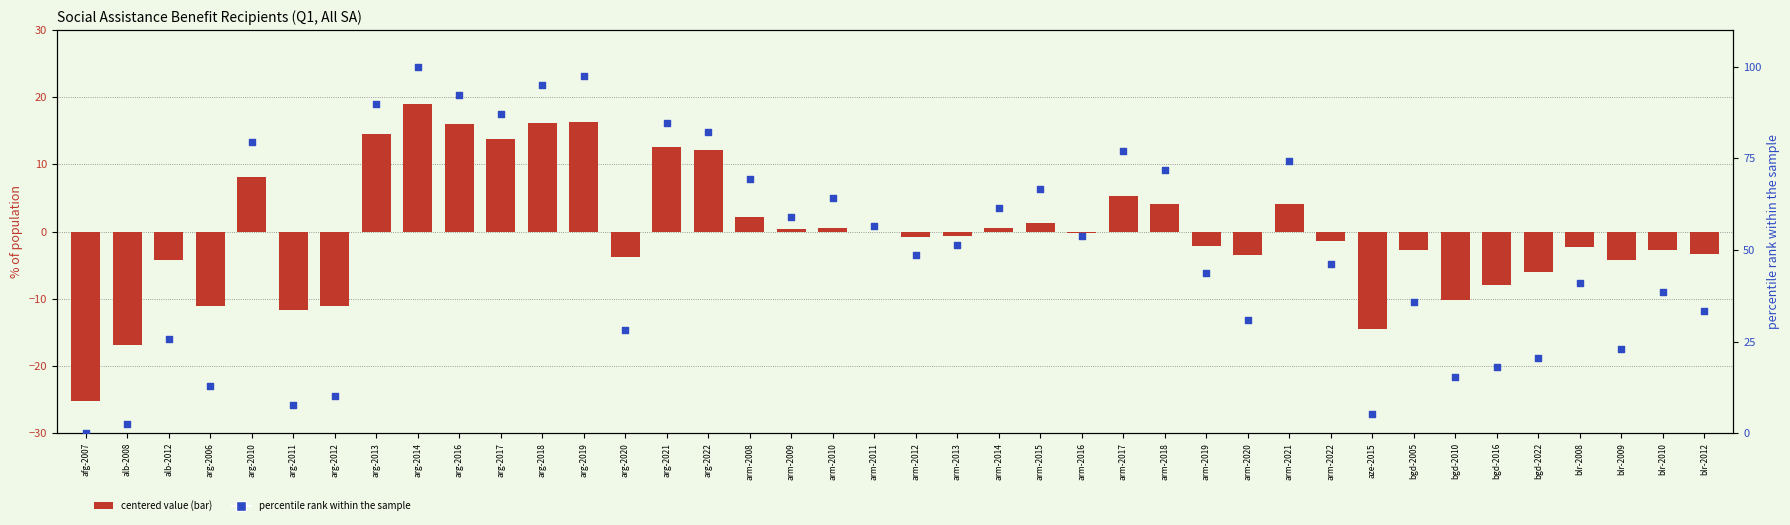

Which series reaches the maximum Y coordinate?

percentile rank within the sample